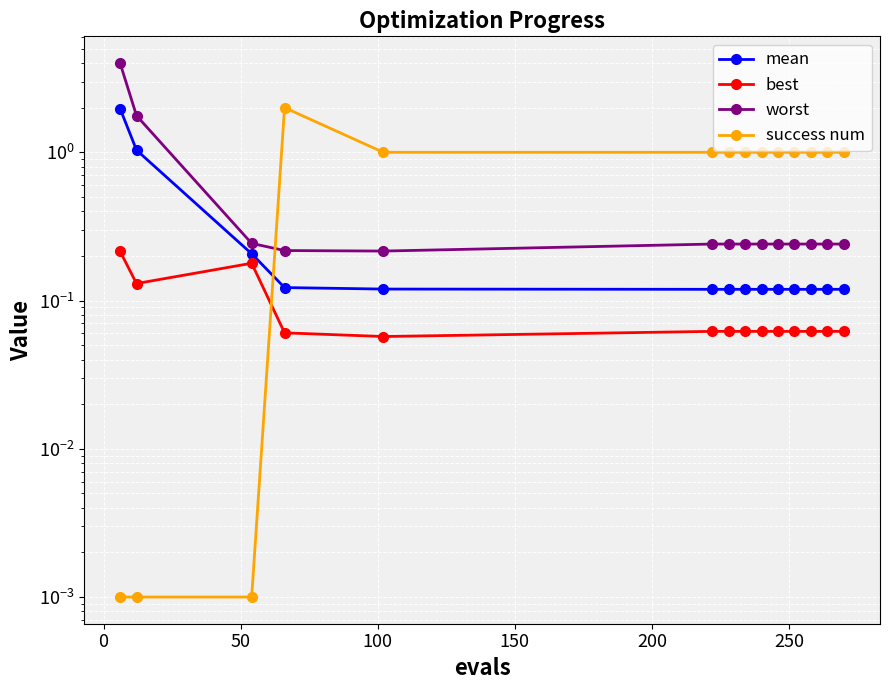

Is this an area chart (filled region under the line)?

No